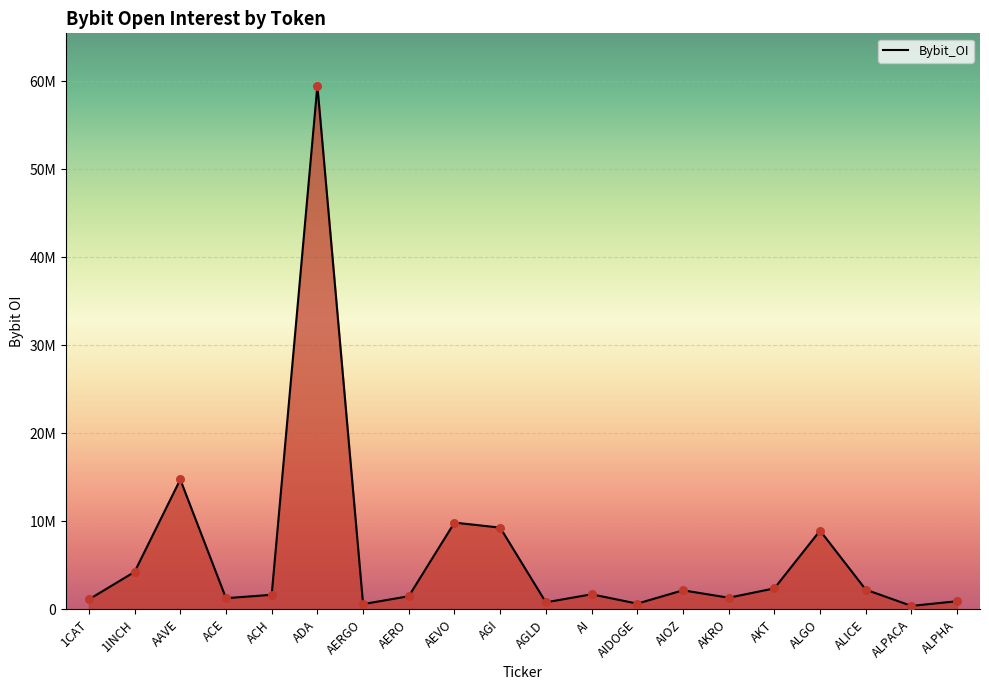

Between ALGO and AIOZ, which is larger?

ALGO